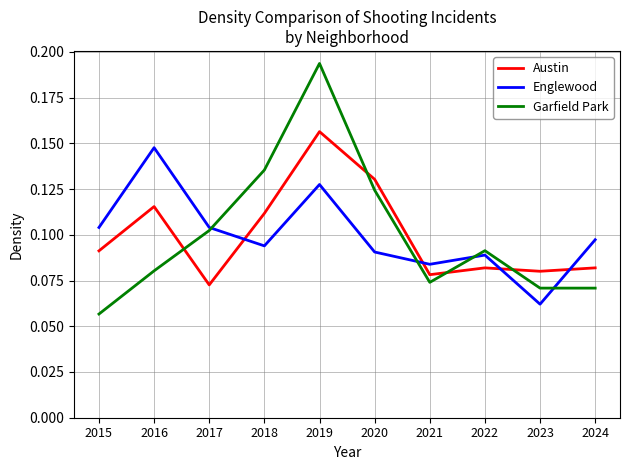

List the series in order of their peak value, lowest first.

Englewood, Austin, Garfield Park